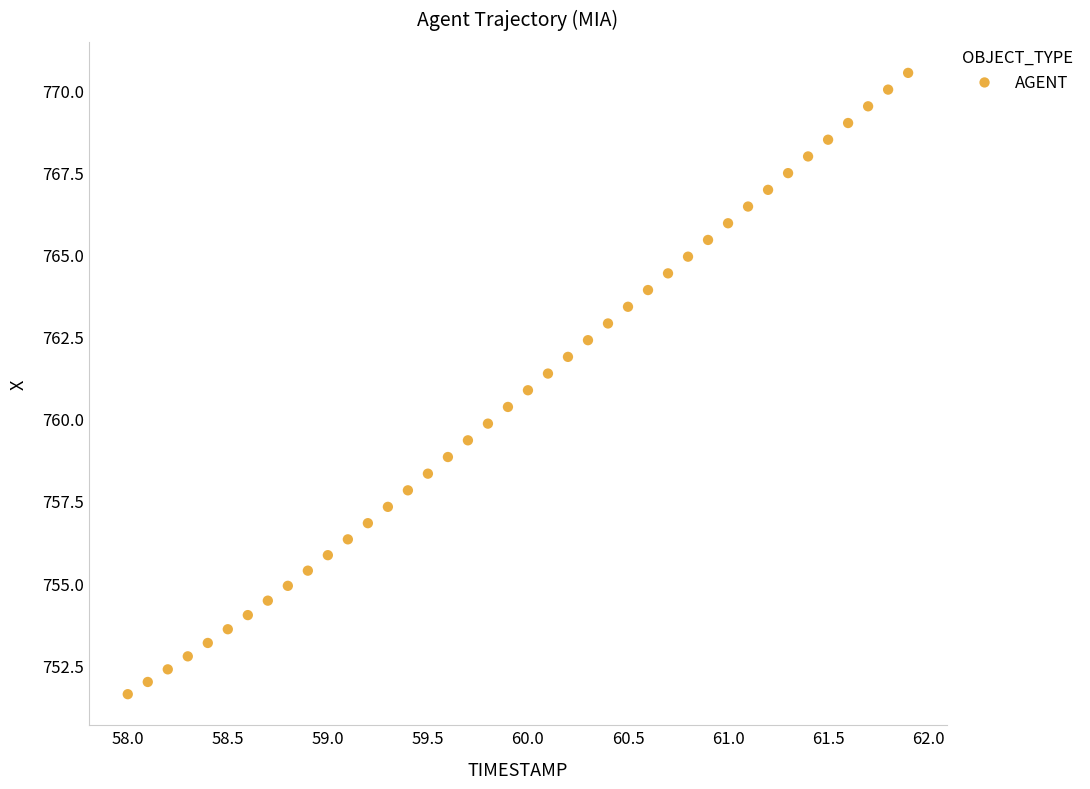

What is the range of Y values (max minus min)?

18.9